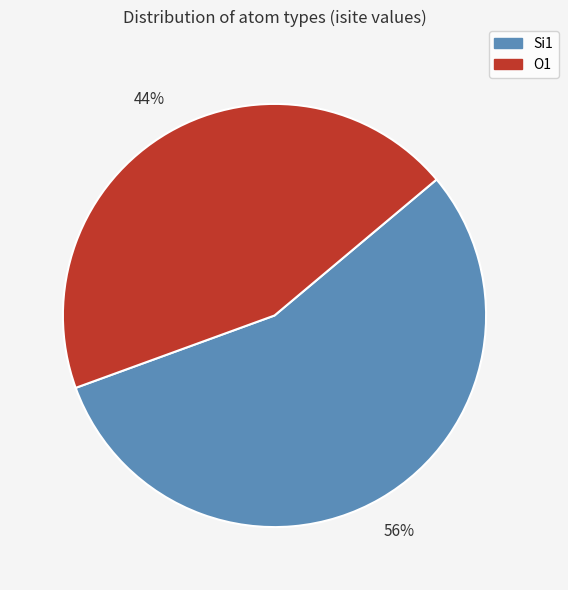

What is the smallest slice in the pie chart?

O1